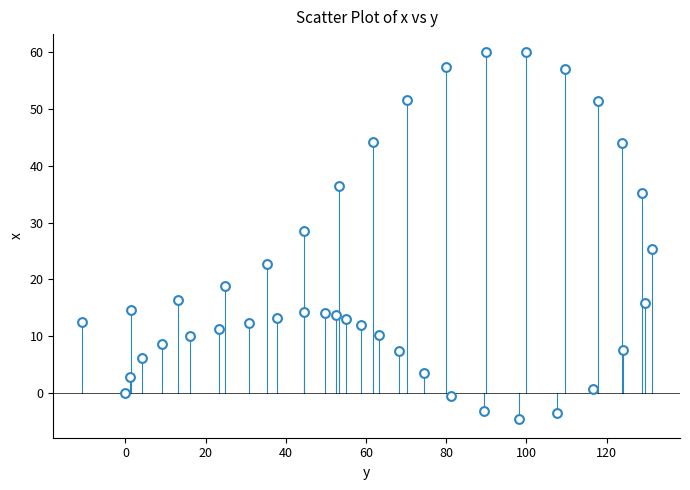

What is the range of X values (max minus min)?

142.1